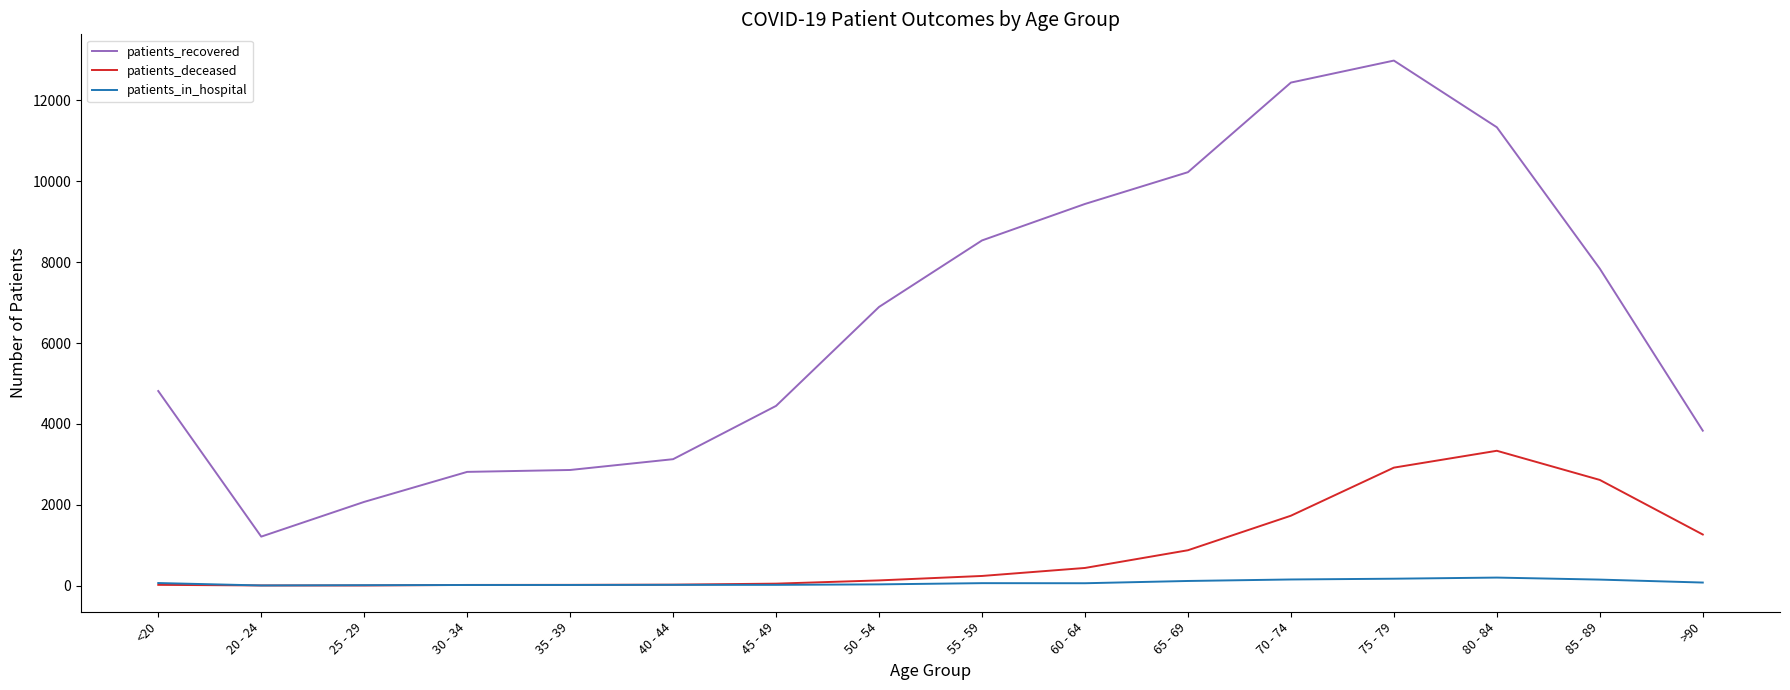

Which category has the highest value in the patients_deceased series?

80 - 84